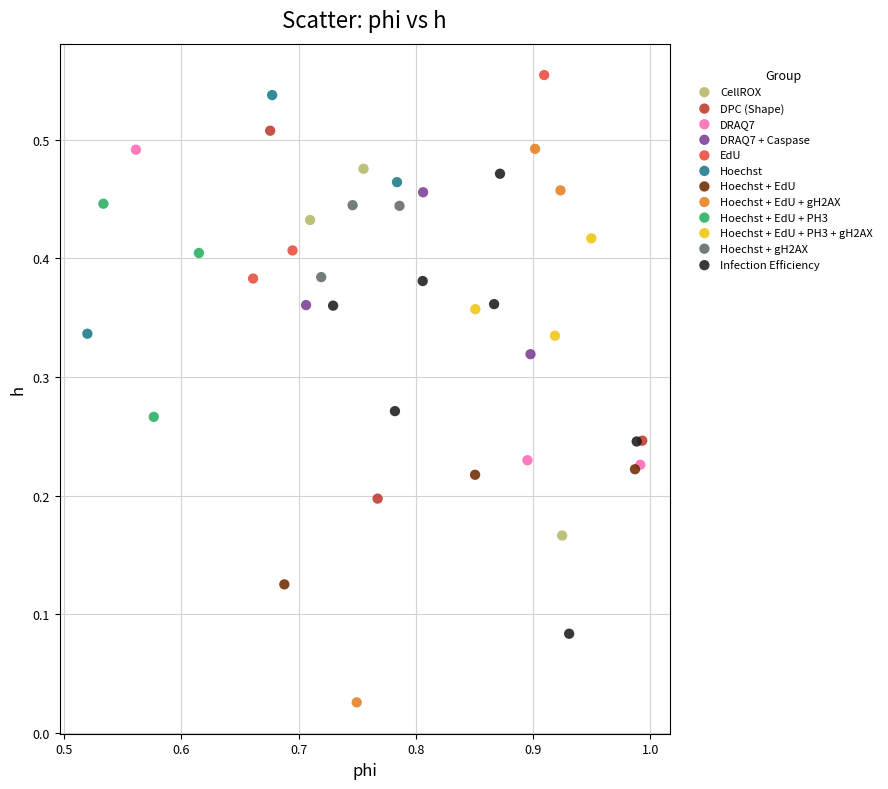

Which series has the largest Y range (max minus min)?

Hoechst + EdU + gH2AX